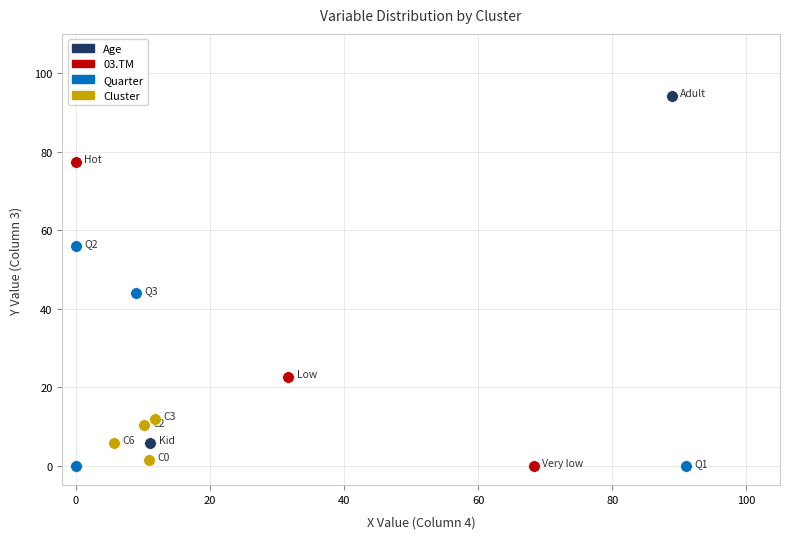

Which series has the largest Y range (max minus min)?

Age